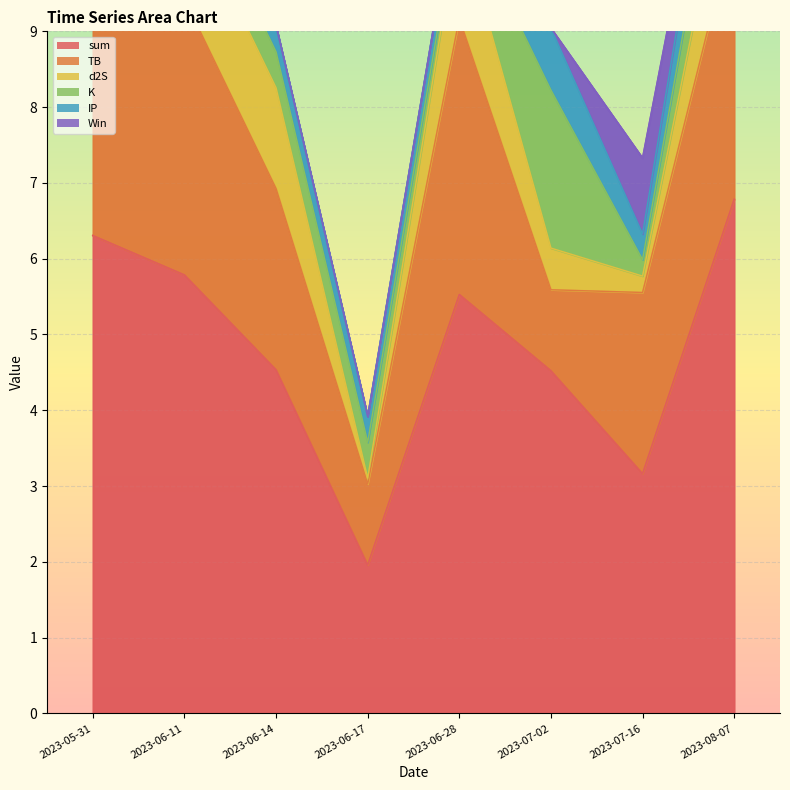

What is the difference between the maximum and minimum values in the d2S series?

1.3